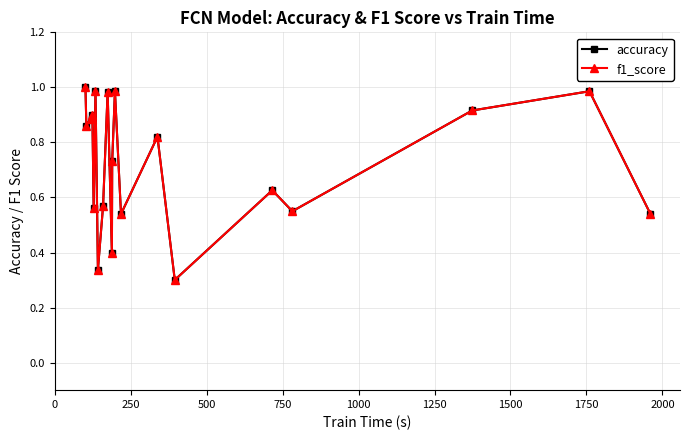

At how many categories does at least one series exceed 0?

20